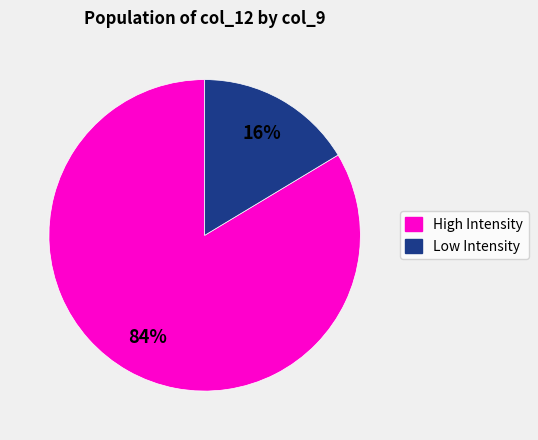

To the nearest percent, what is the average slice percentage?

50%